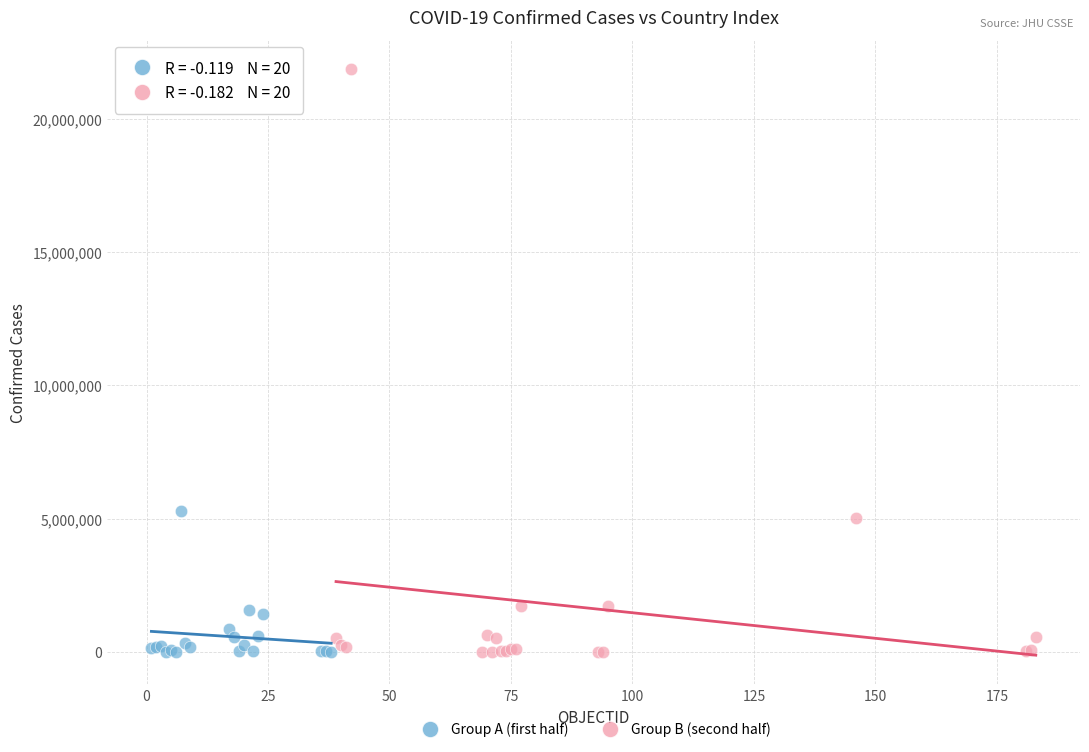

Which series contains the highest Y value?

Group B (second half)